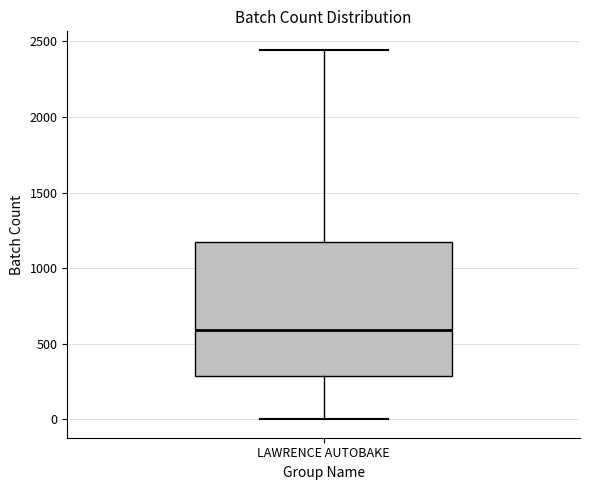

Where does the median line of the box for LAWRENCE AUTOBAKE sit on the y-axis? The values are not printed on the chart, so give them approximately, as read against the axis.

600